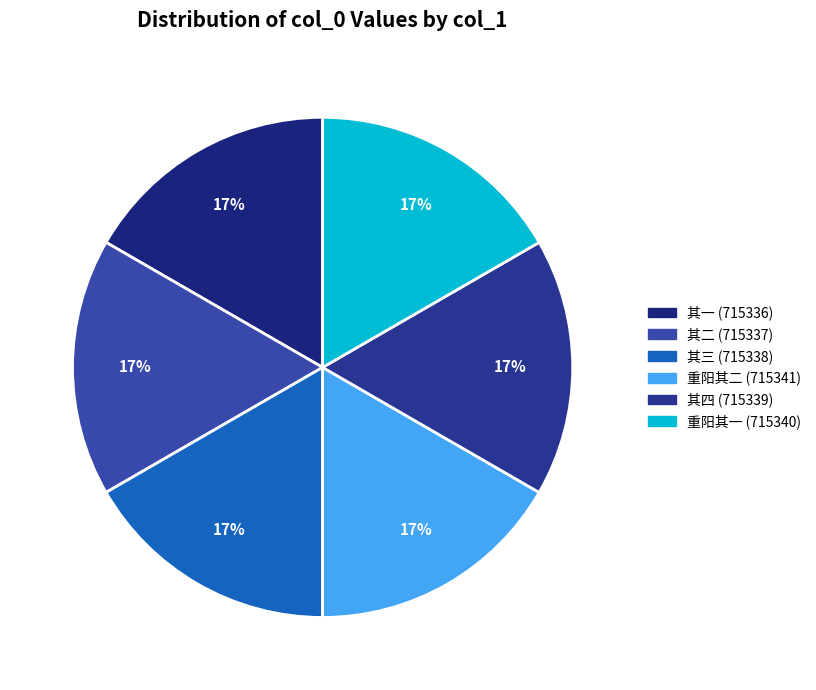

Count the number of slices in the pie.

6